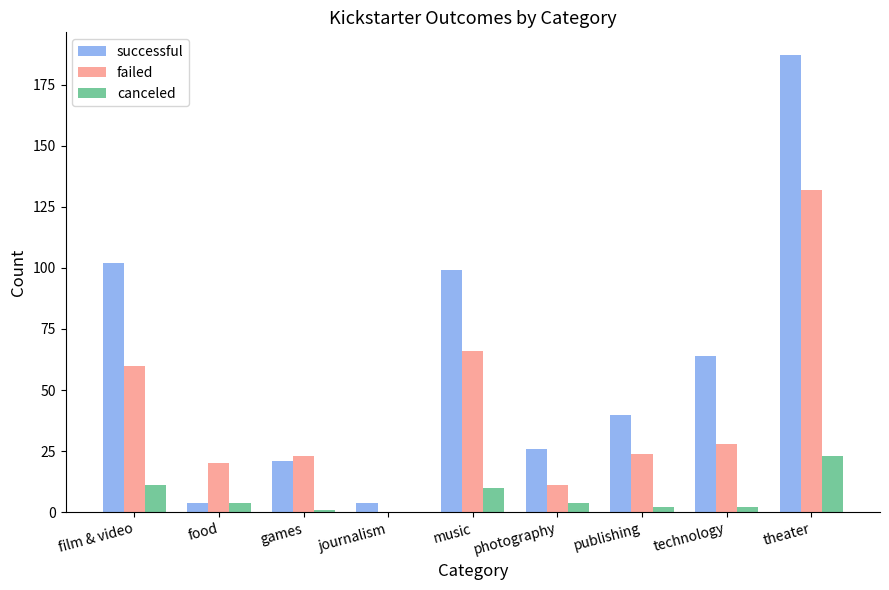

Between technology and theater, which series saw the biggest shift?

successful